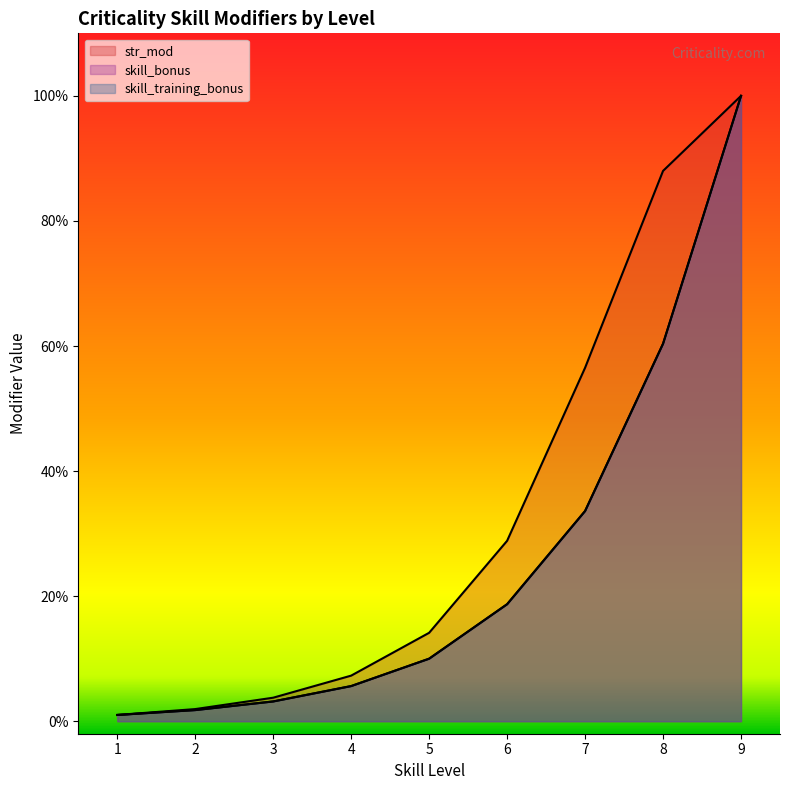

True or false: skill_training_bonus and skill_bonus intersect in this chart.

False